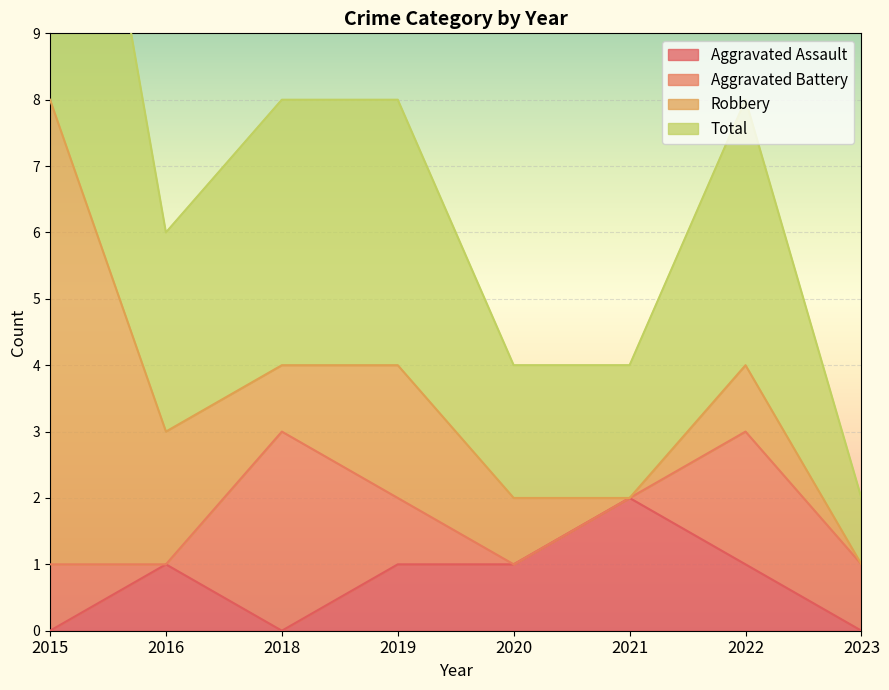

What is the average value of the Aggravated Assault series?

1